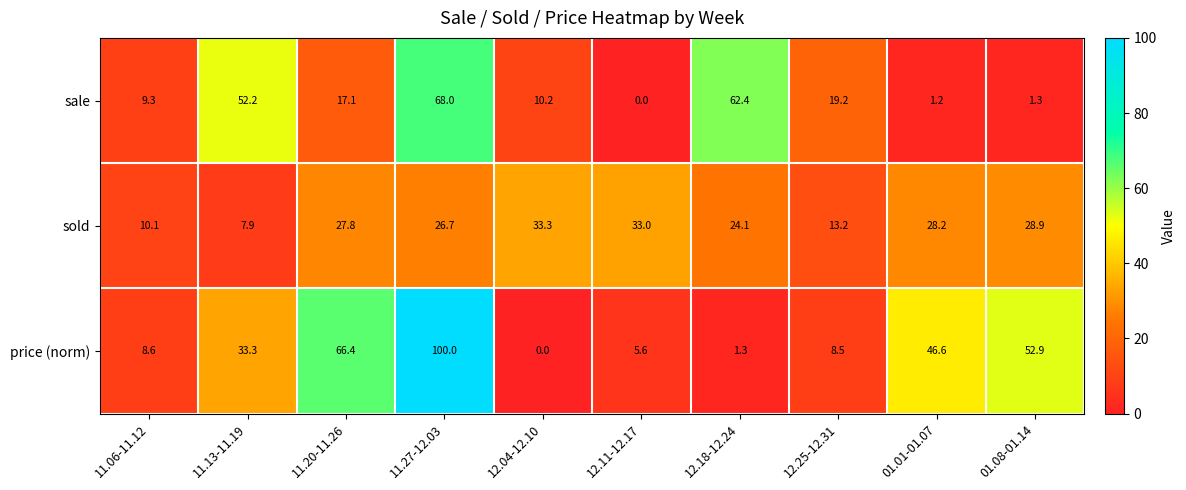

Where is price (norm) nearest to the value 50?

01.08-01.14